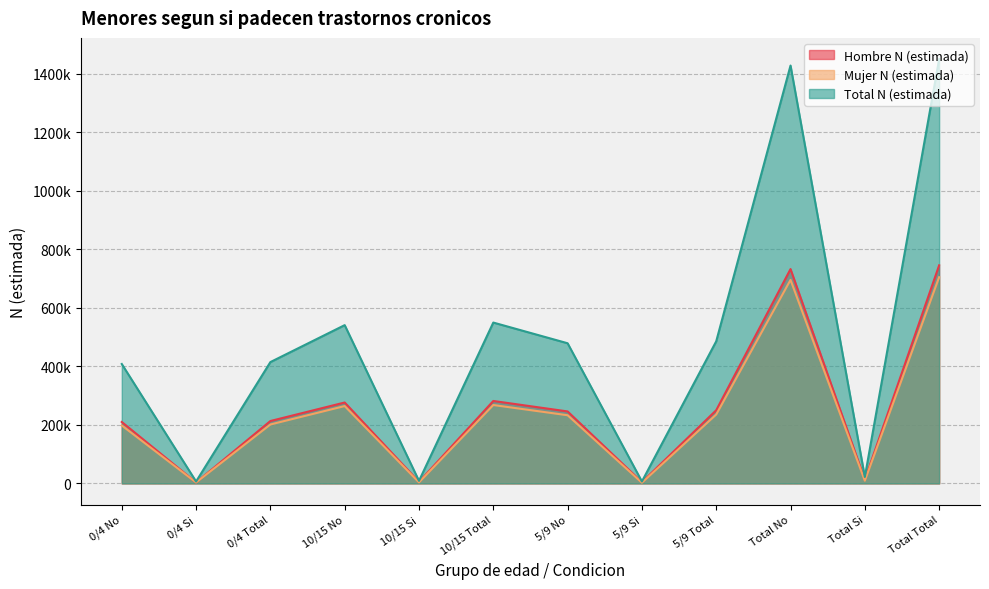

Reading left to right, list all the values displayed in this chart.

Hombre N (estimada): 209867	3296	213163	276406	5223	281629	245866	4186	250052	732138	12706	744844
Mujer N (estimada): 198007	3261	201268	264231	3539	267770	232860	2473	235333	695098	9273	704371
Total N (estimada): 407874	6557	414431	540637	8762	549399	478726	6659	485385	1427237	21978	1449215